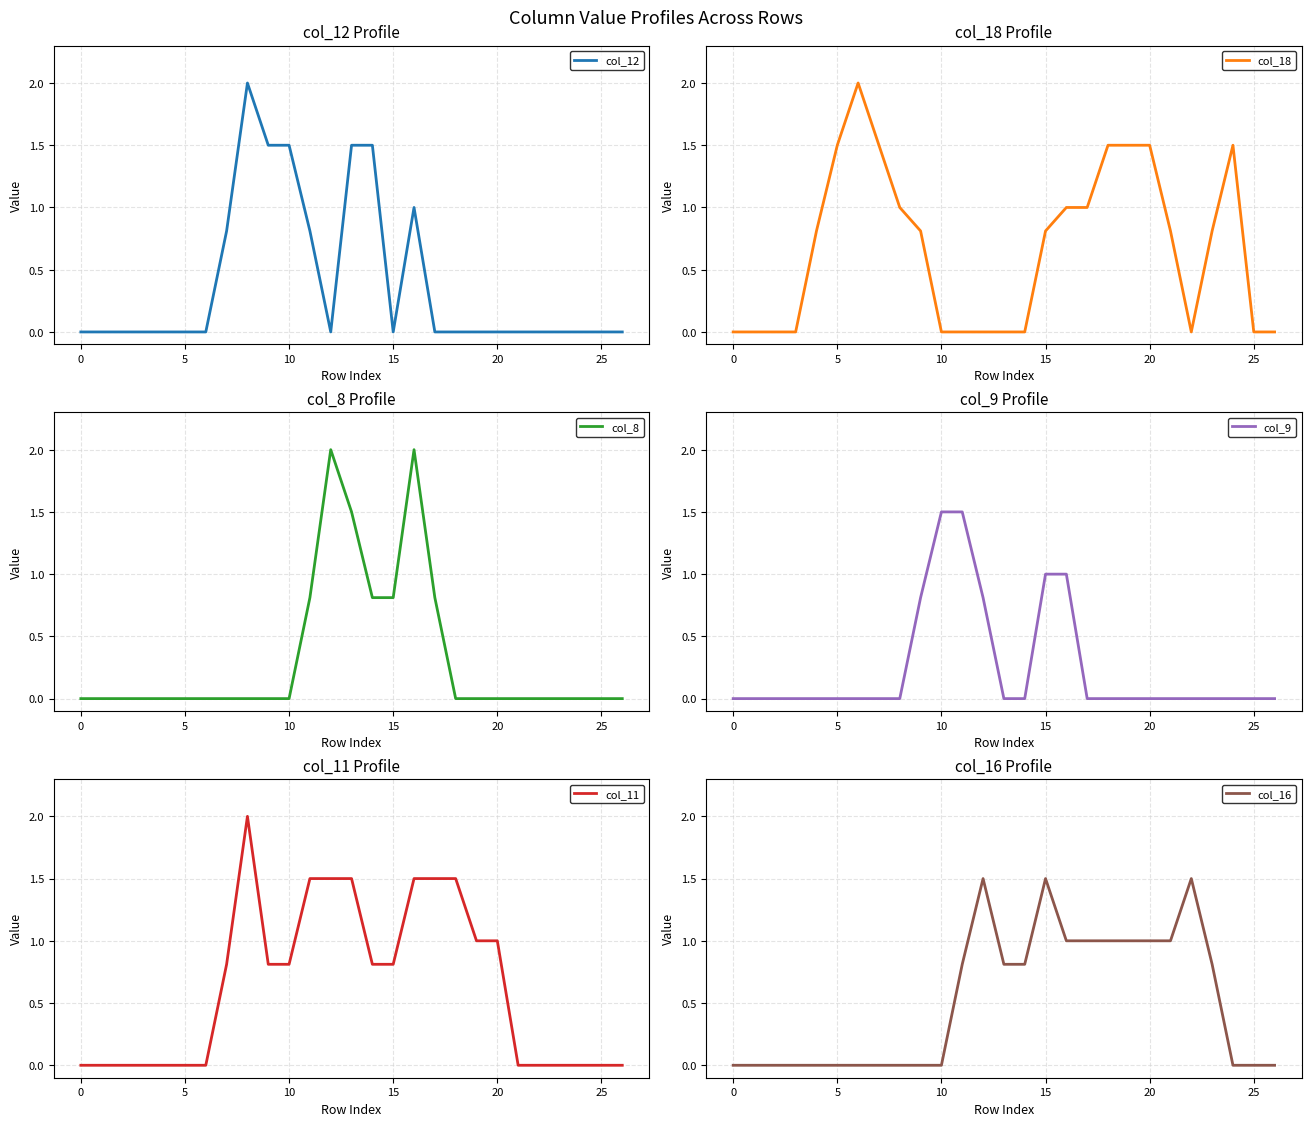

What is the spread (max minus min) of values at 17?

1.5